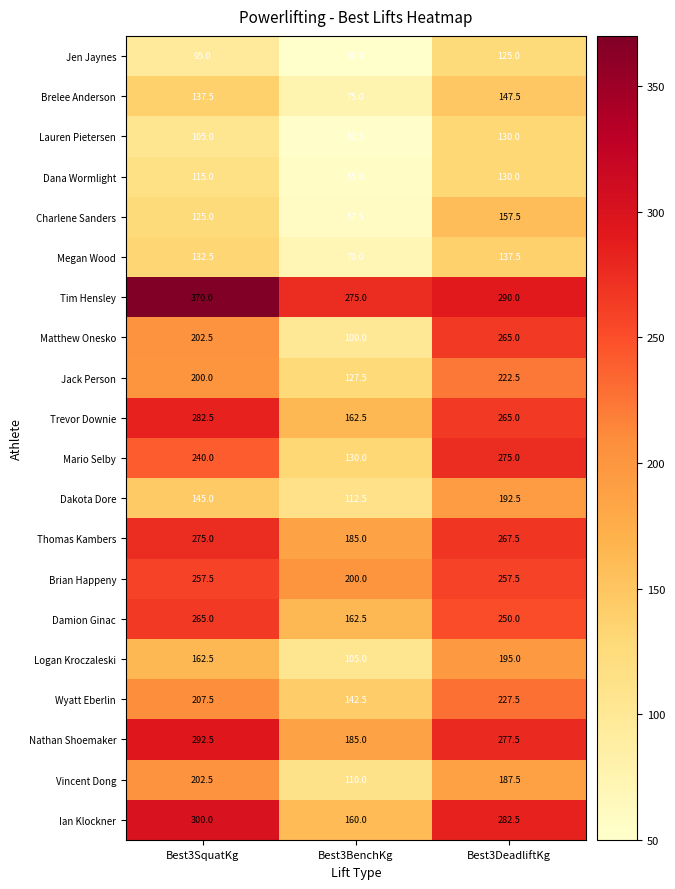

How many series are shown in this chart?

20